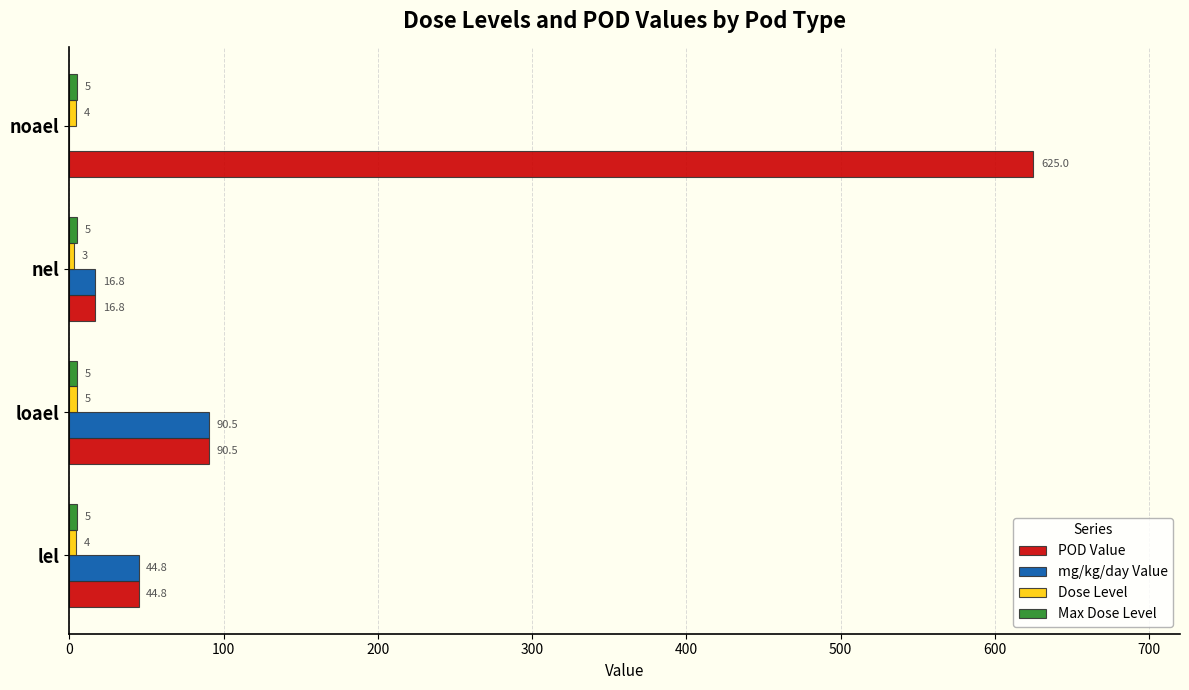

What is the approximate value of POD Value at noael?

625.0